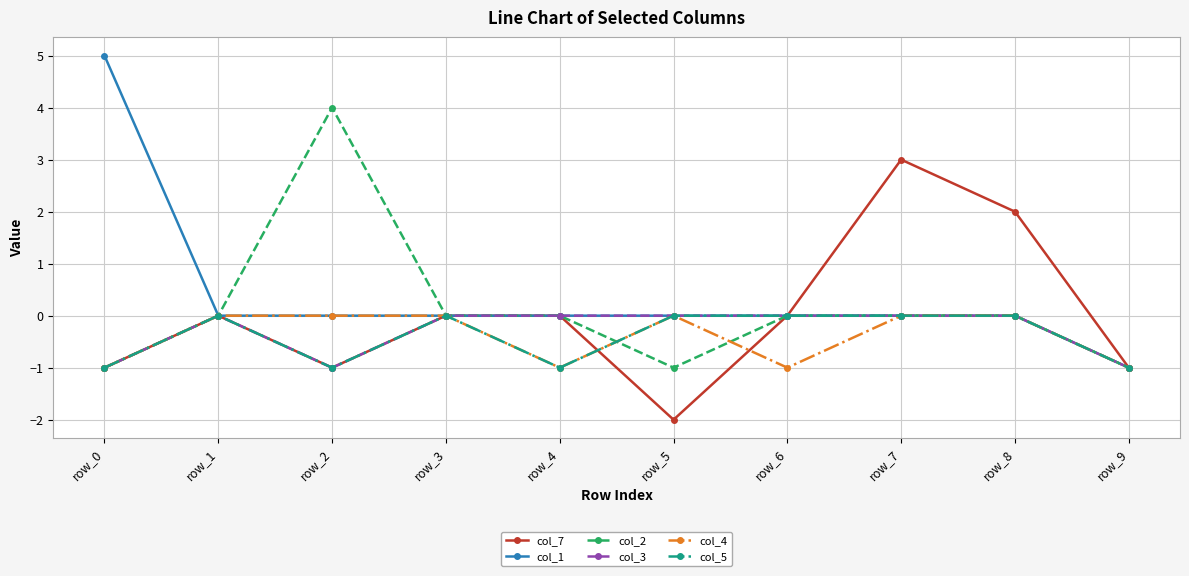

Read the col_7 value at row_7.

3